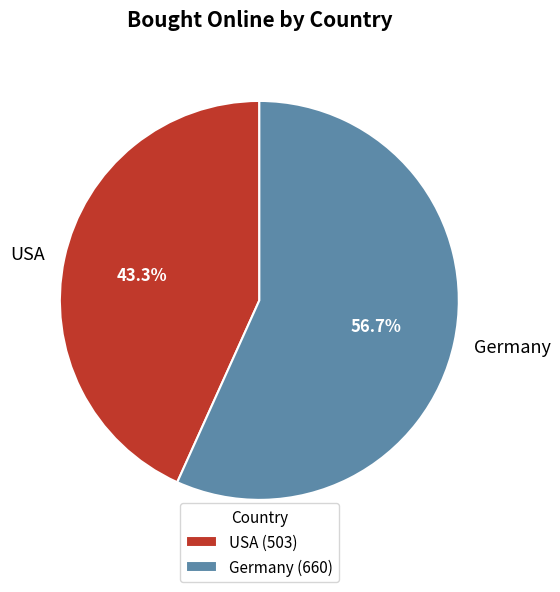

What is the ratio of the value at USA to the value at Germany?

0.8